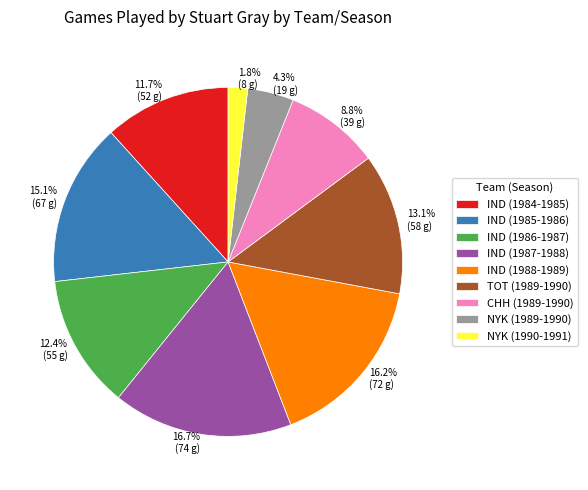

How many segments does this pie chart have?

9